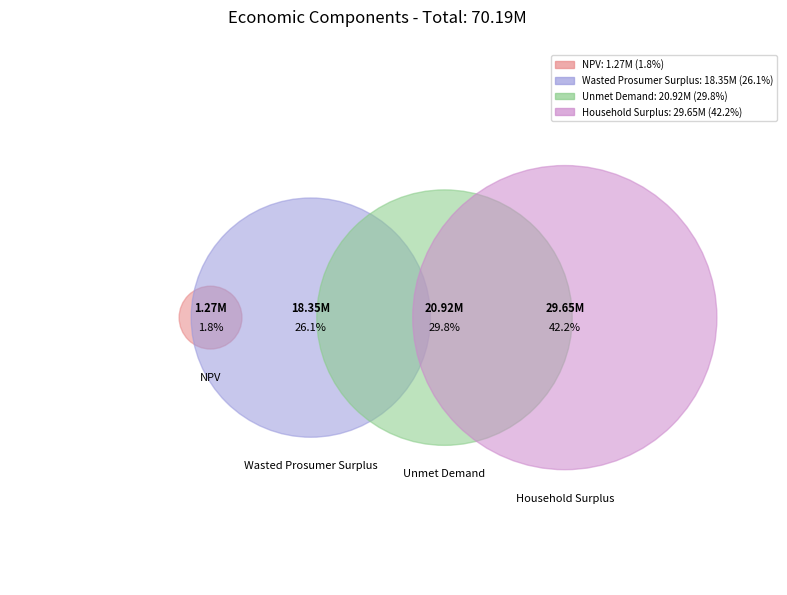

The Wasted Prosumer Surplus slice represents 15% of the pie. True or false?

False